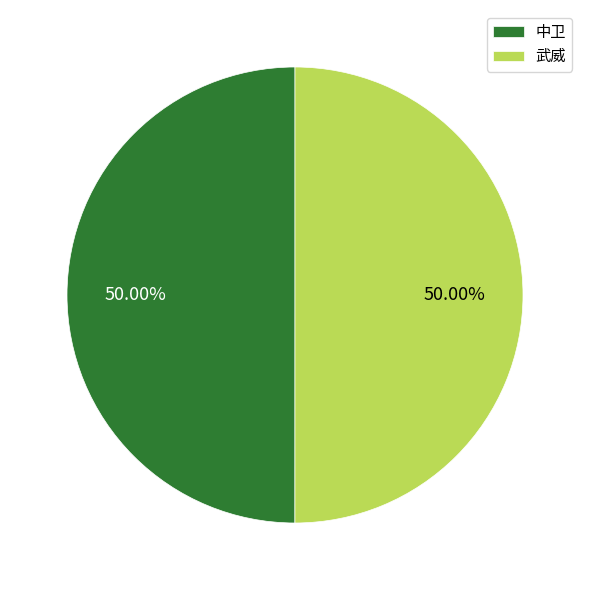

What is the total percentage of 中卫 and 武威?

100.0%